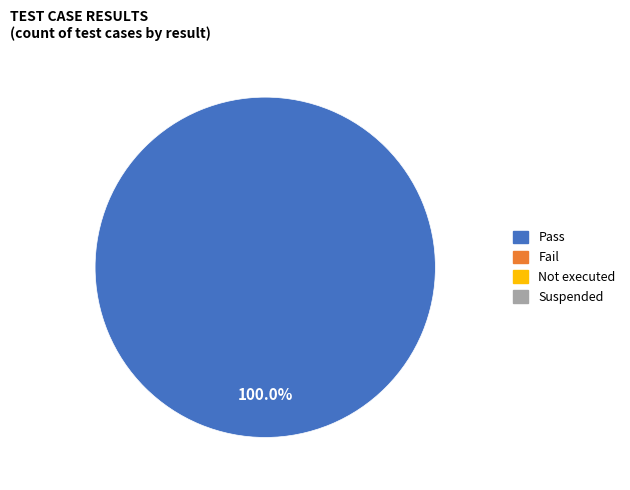

Is there any slice that represents more than half of the pie?

Yes